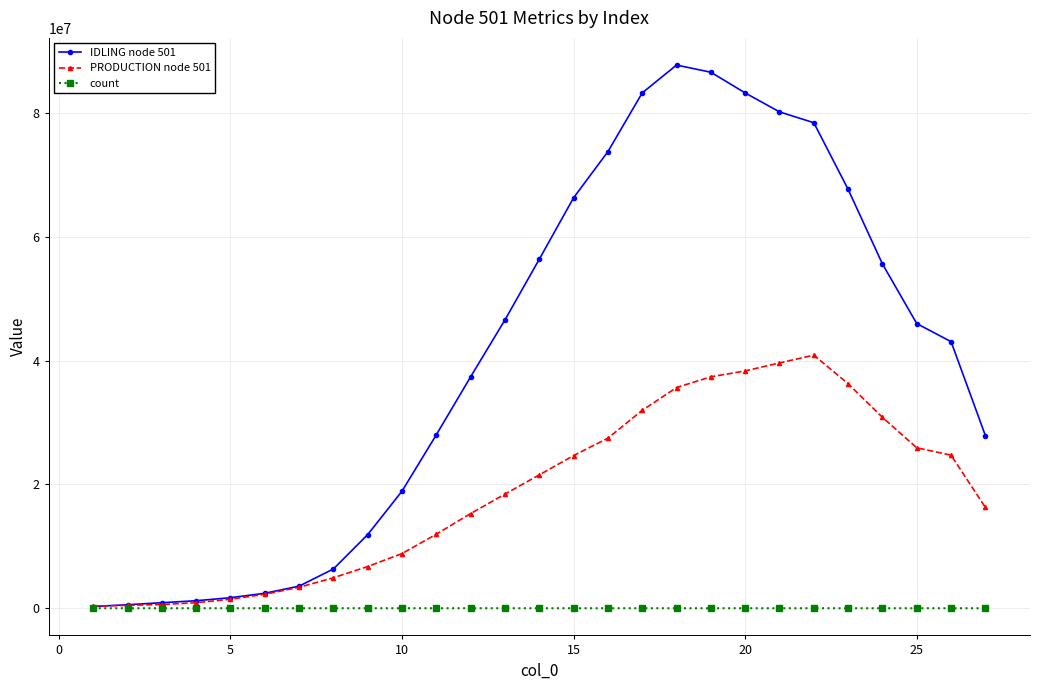

Rank the series by their maximum value, from highest to lowest.

IDLING node 501, PRODUCTION node 501, count